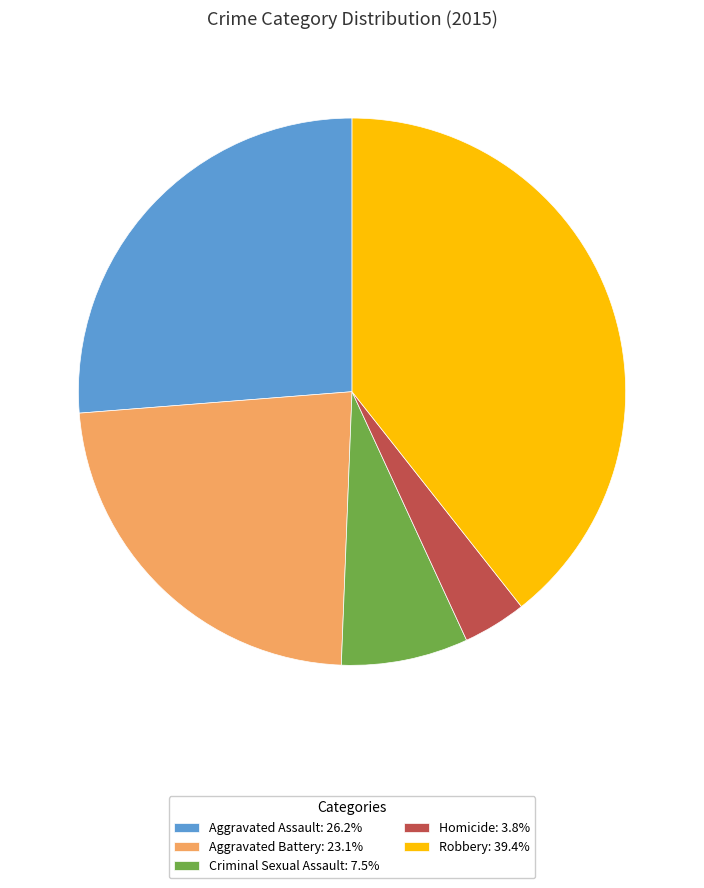

Does any single category account for the majority?

No